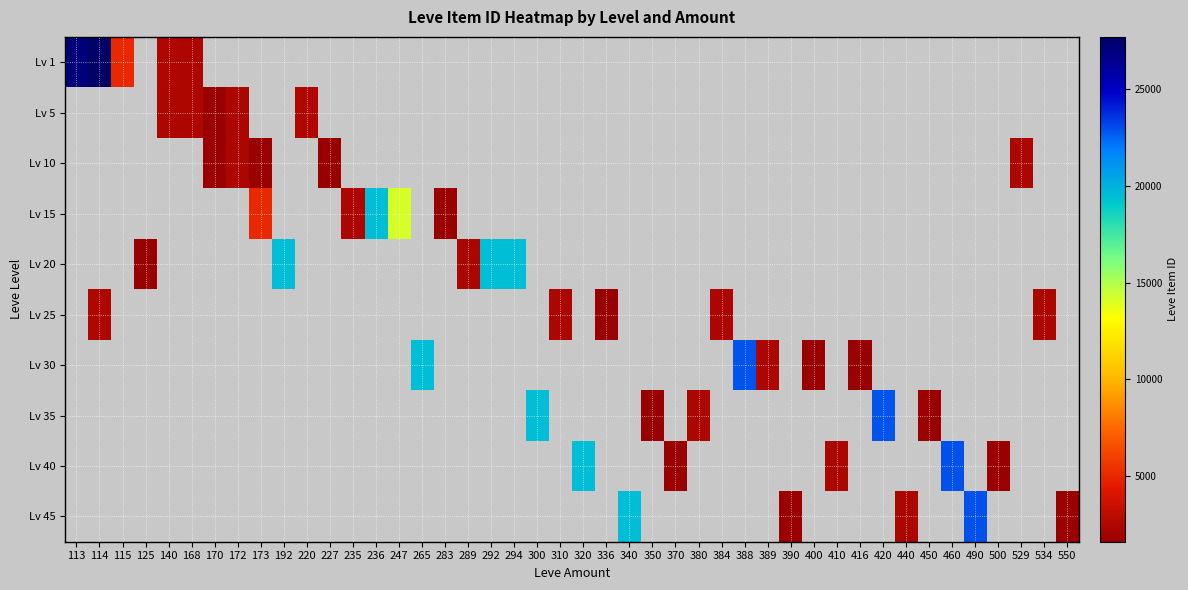

At 113, list the series in order from smallest to largest.

5, 10, 15, 20, 25, 30, 35, 40, 45, 1